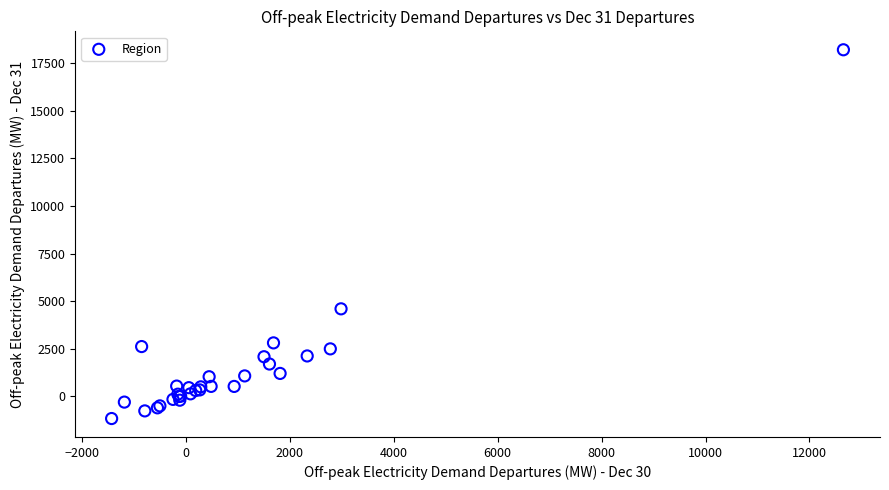

What Y value in the scatter plot is closest to 8523?

4598.4